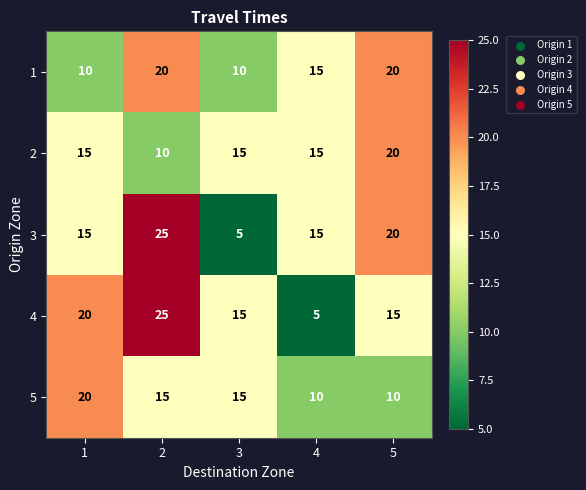

What is the spread (max minus min) of values at 5?

10